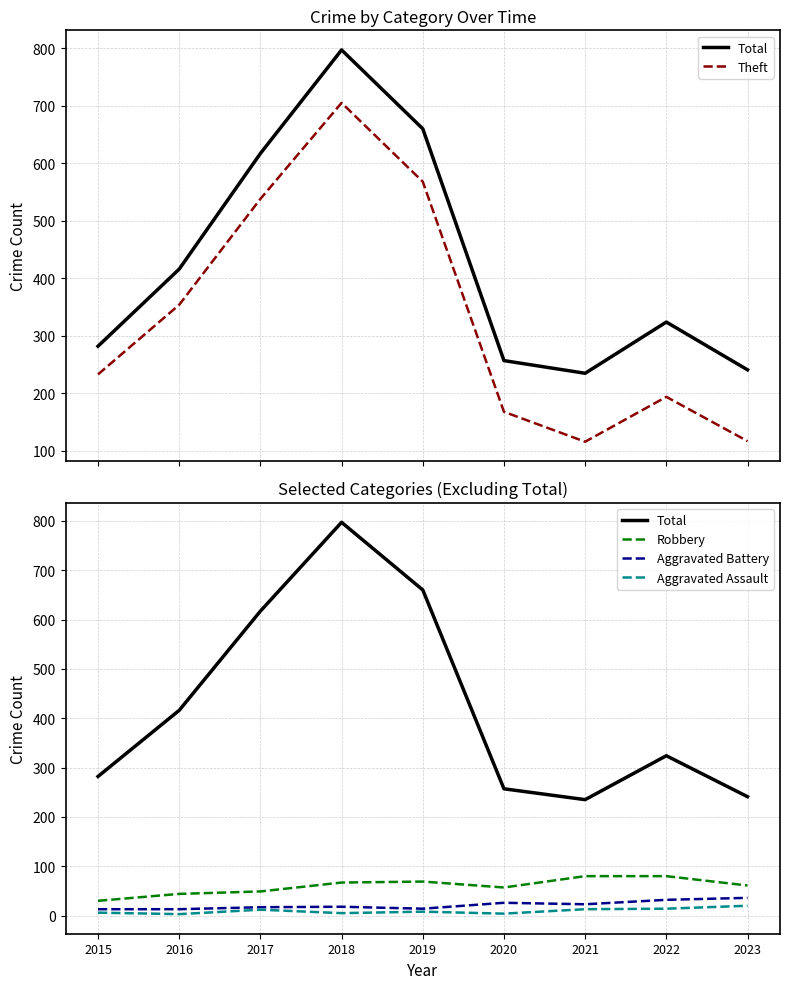

True or false: Robbery has more than 2 interior local peaks.

False